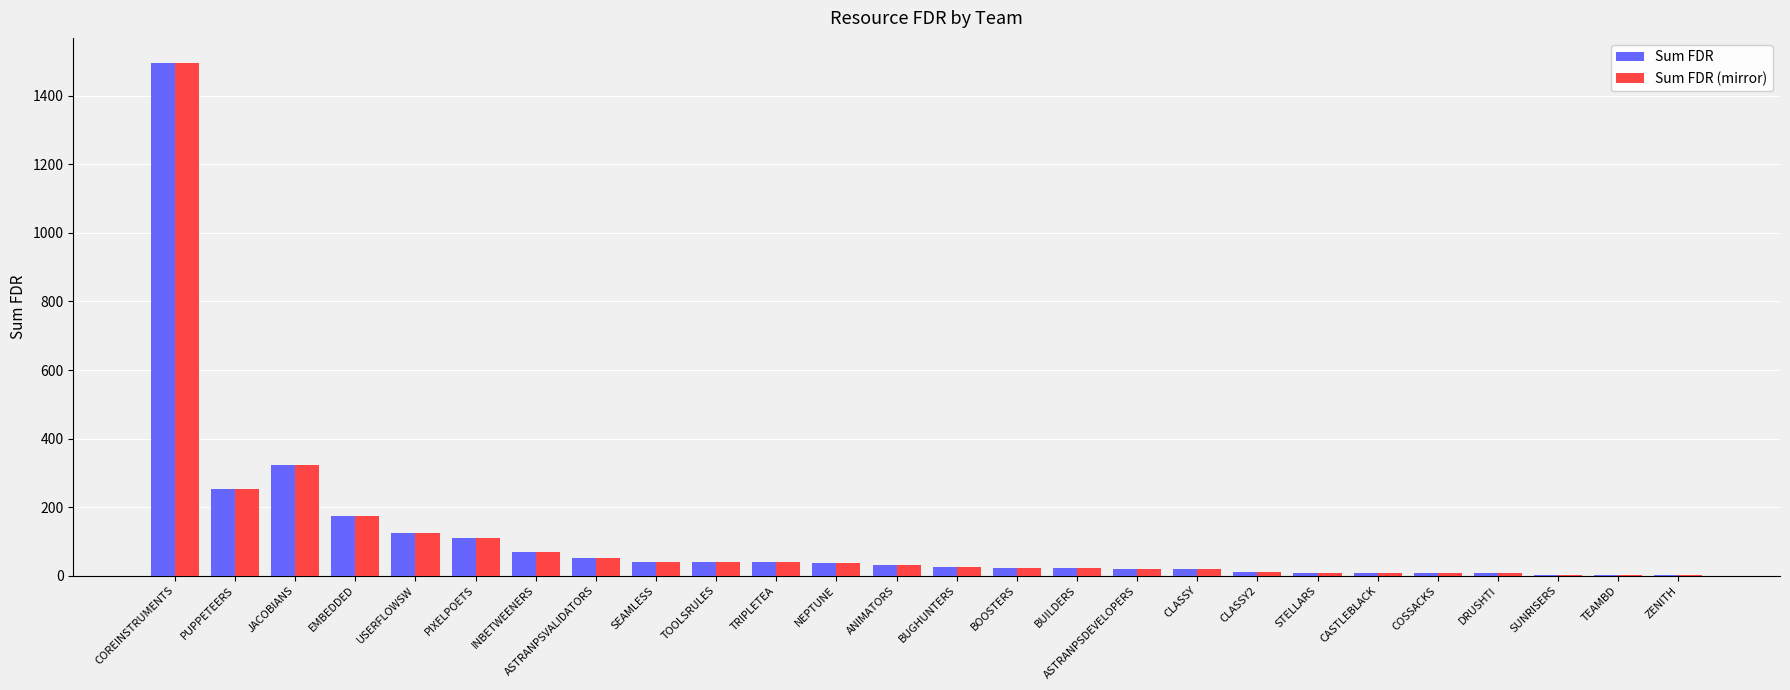

At which label does Sum FDR (mirror) reach its peak?

COREINSTRUMENTS